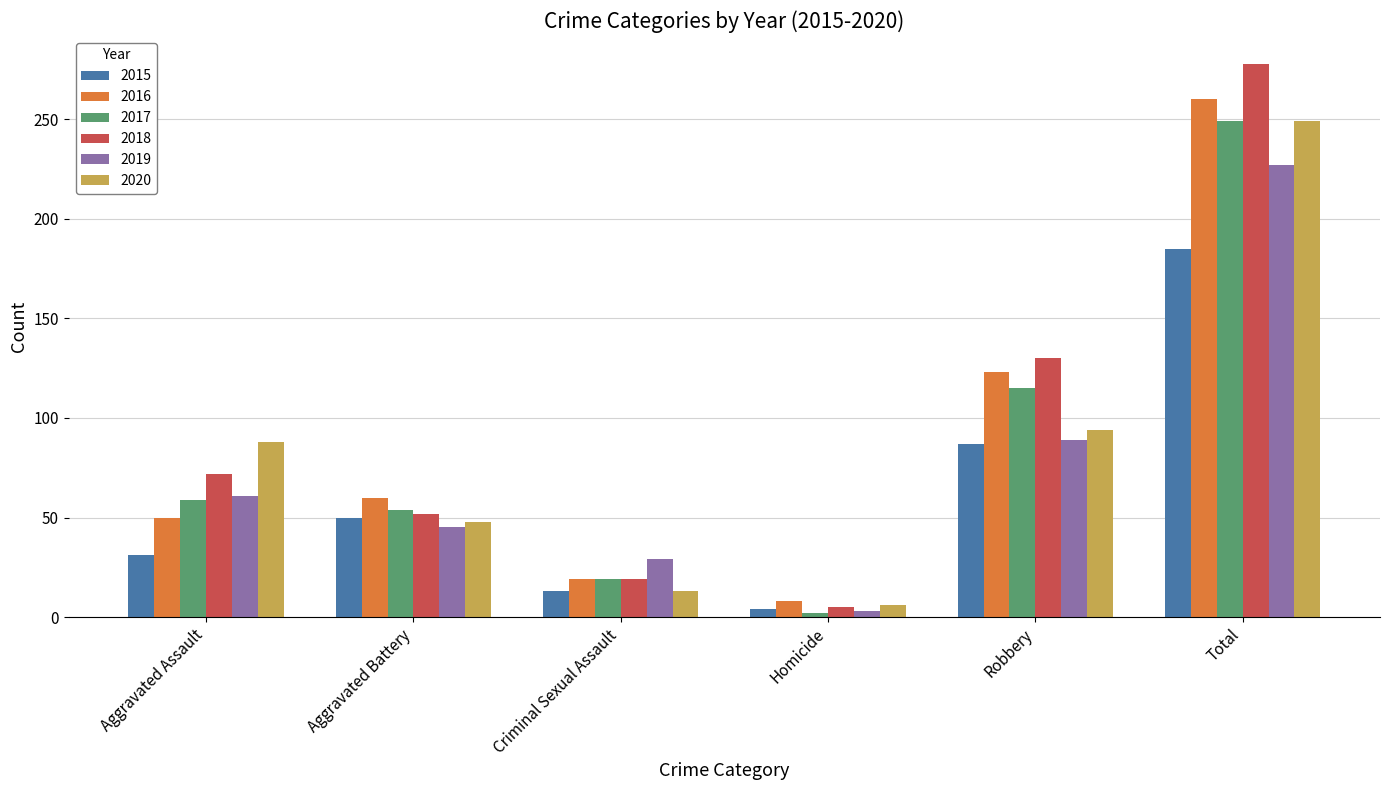

Reading right to left, transcribe all the data shown in this chart.

2015: Total=185	Robbery=87	Homicide=4	Criminal Sexual Assault=13	Aggravated Battery=50	Aggravated Assault=31
2016: Total=260	Robbery=123	Homicide=8	Criminal Sexual Assault=19	Aggravated Battery=60	Aggravated Assault=50
2017: Total=249	Robbery=115	Homicide=2	Criminal Sexual Assault=19	Aggravated Battery=54	Aggravated Assault=59
2018: Total=278	Robbery=130	Homicide=5	Criminal Sexual Assault=19	Aggravated Battery=52	Aggravated Assault=72
2019: Total=227	Robbery=89	Homicide=3	Criminal Sexual Assault=29	Aggravated Battery=45	Aggravated Assault=61
2020: Total=249	Robbery=94	Homicide=6	Criminal Sexual Assault=13	Aggravated Battery=48	Aggravated Assault=88